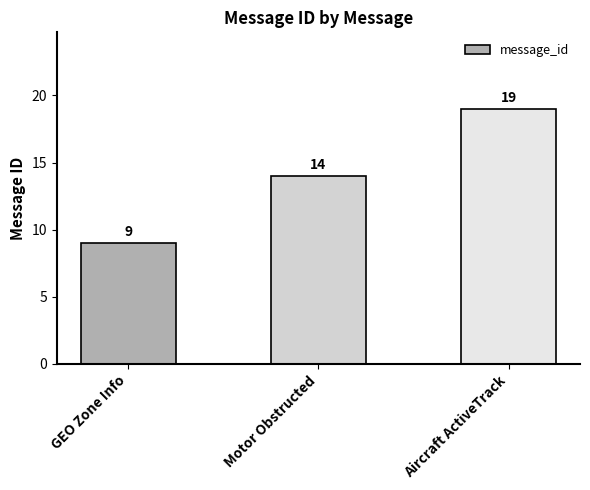

Reading left to right, transcribe all the data shown in this chart.

9	14	19